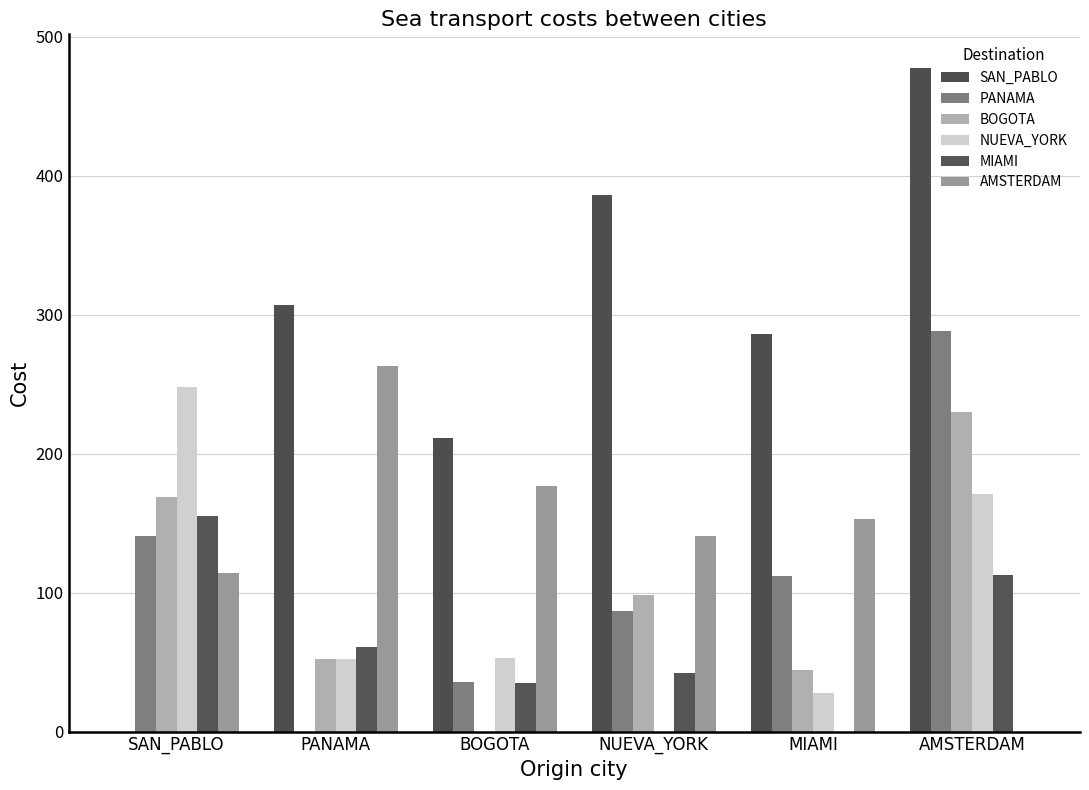

Count the number of categories in the chart.

6